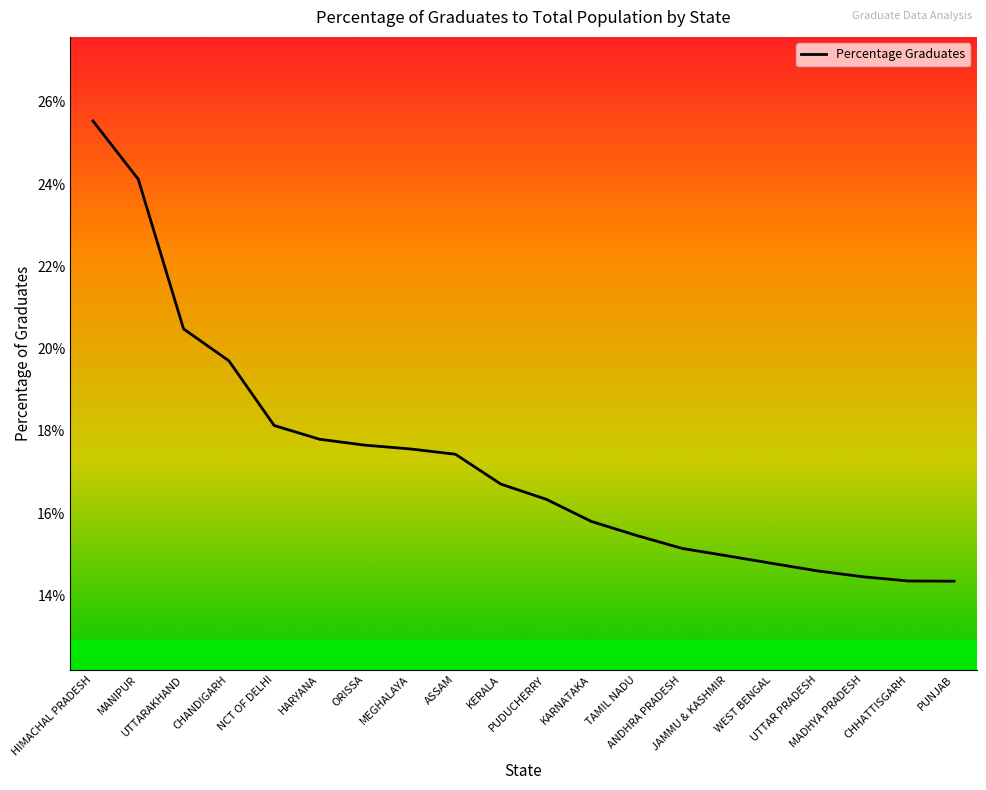

What is the average value?

0.2